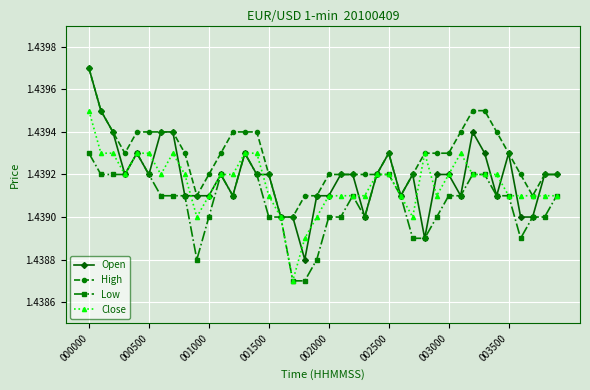

True or false: Open has more than 1 points higher than both neighbors.

True